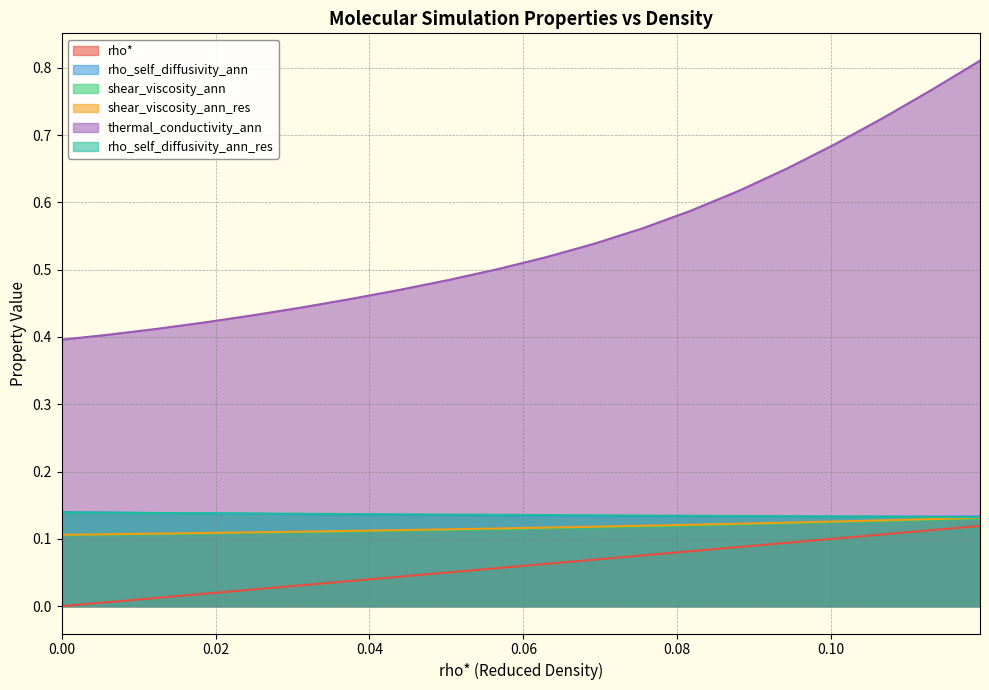

Which has a higher value, 0.1130653266331658 or 0.07537688442211056?

0.1130653266331658